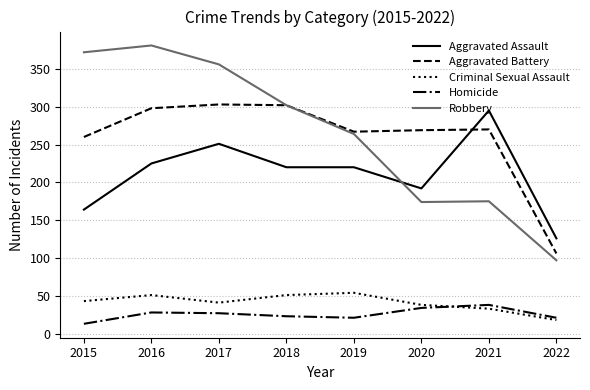

The value of Homicide at 2022 is 21. True or false?

True